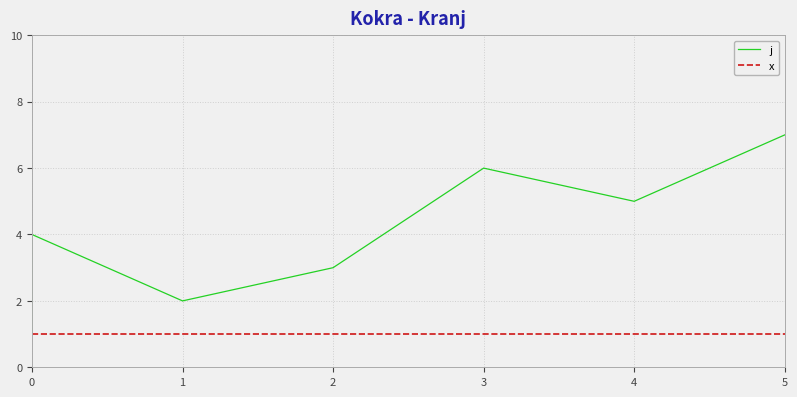

Which series has the largest range (max minus min)?

j